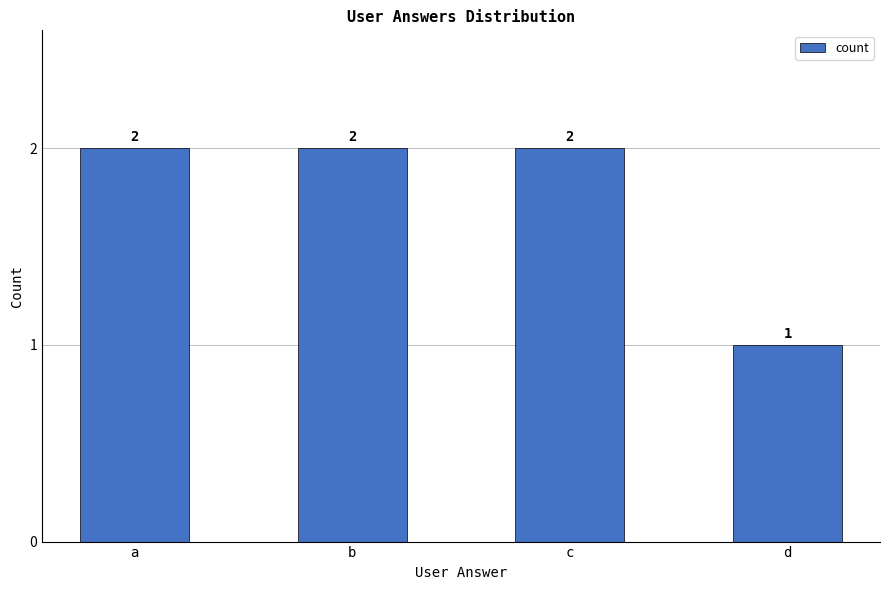

How many values are between 2 and 3?

3